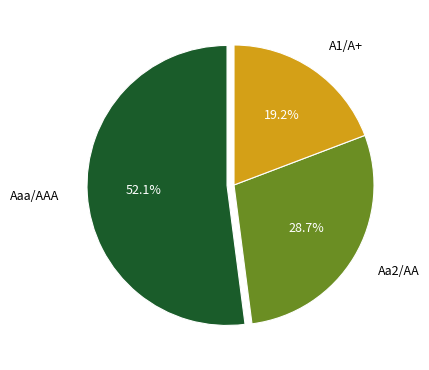

How many segments does this pie chart have?

3